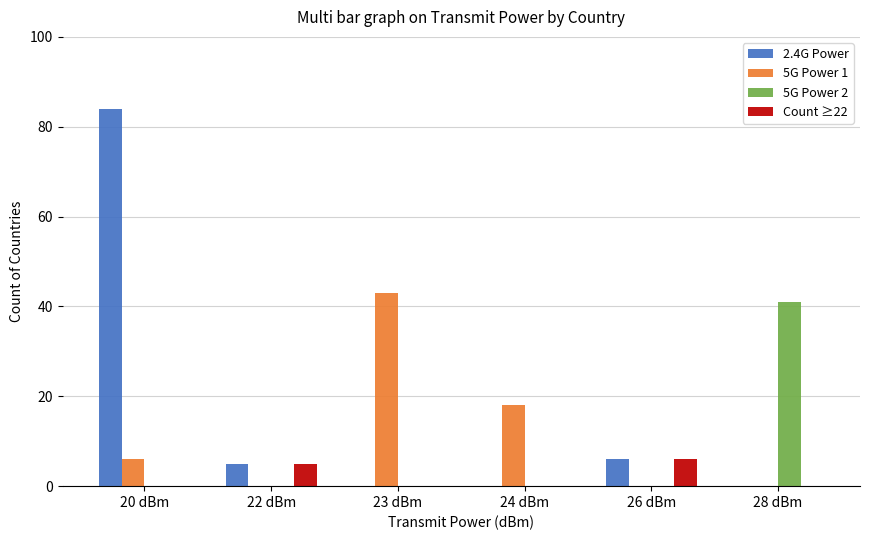

What is the sum of all 5G Power 2 values?

41